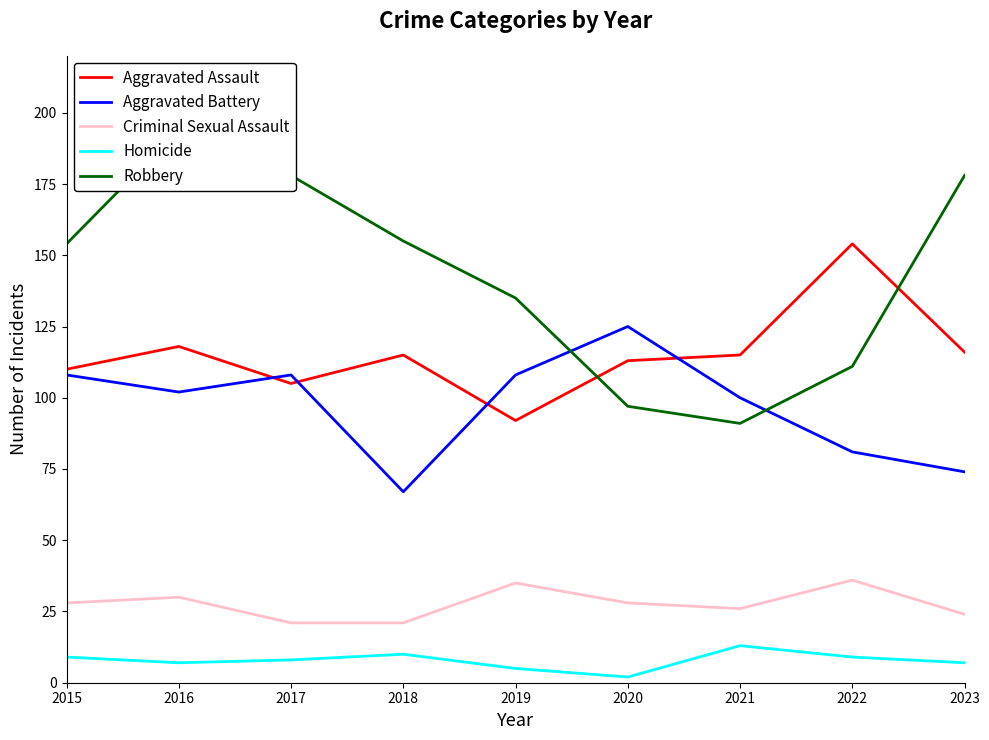

How many interior local valleys does the Aggravated Assault series have?

2